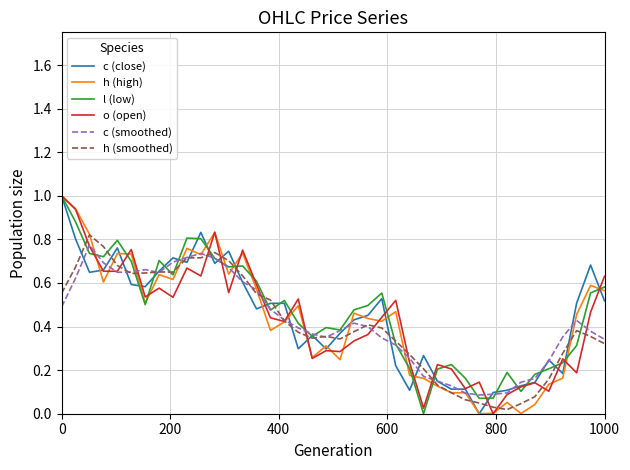

What is the greatest value displayed?

1.0